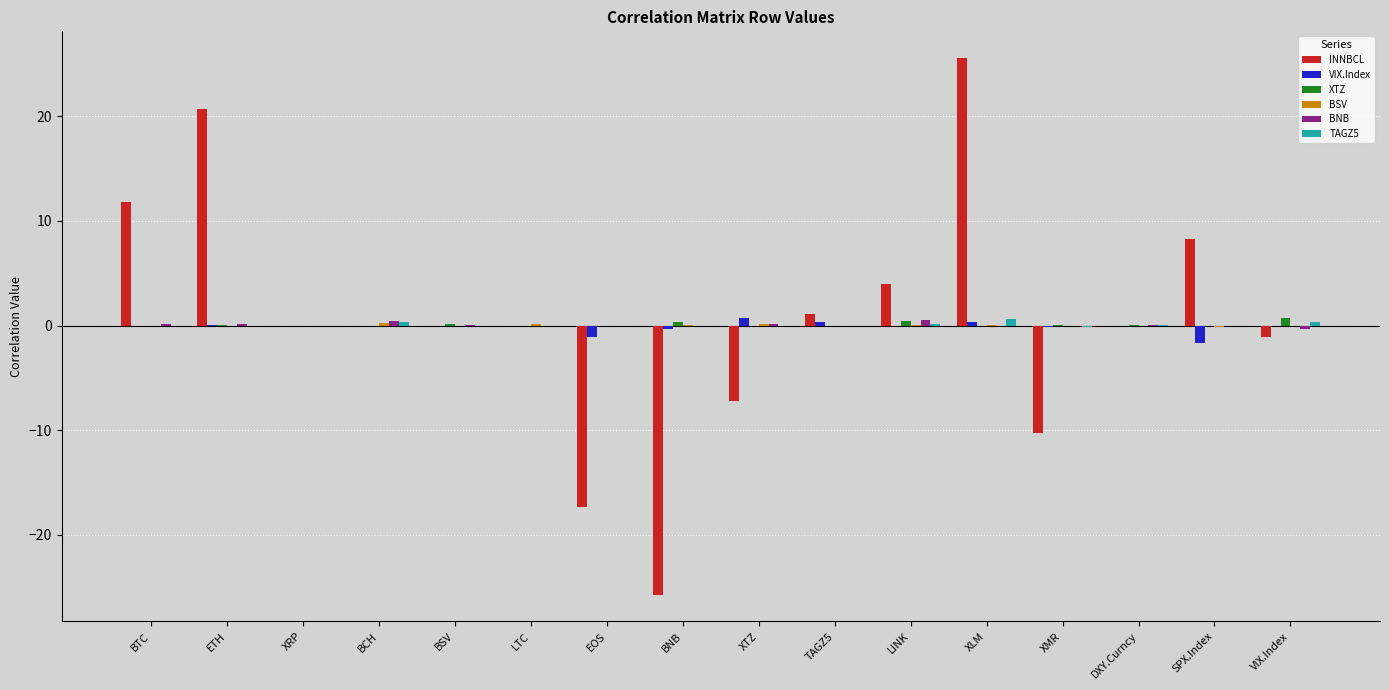

Count the number of data series in this chart.

6